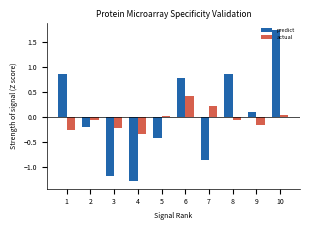

At how many categories does at least one series exceed 1?

1